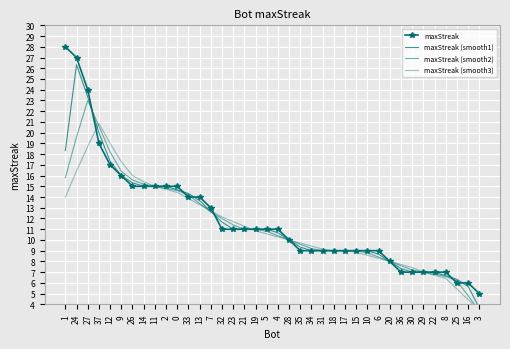

Reading left to right, extract all data points from this chart.

maxStreak: 28.0	27.0	24.0	19.0	17.0	16.0	15.0	15.0	15.0	15.0	15.0	14.0	14.0	13.0	11.0	11.0	11.0	11.0	11.0	11.0	10.0	9.0	9.0	9.0	9.0	9.0	9.0	9.0	9.0	8.0	7.0	7.0	7.0	7.0	7.0	6.0	6.0	5.0
maxStreak (smooth1): 18.3	26.3	23.3	20.0	17.3	16.0	15.3	15.0	15.0	15.0	14.7	14.3	13.7	12.7	11.7	11.0	11.0	11.0	11.0	10.7	10.0	9.3	9.0	9.0	9.0	9.0	9.0	9.0	8.7	8.0	7.3	7.0	7.0	7.0	6.7	6.3	5.7	3.7
maxStreak (smooth2): 15.8	19.6	23.0	20.6	18.2	16.4	15.6	15.2	15.0	14.8	14.6	14.2	13.4	12.6	12.0	11.4	11.0	11.0	10.8	10.4	10.0	9.6	9.2	9.0	9.0	9.0	9.0	8.8	8.4	8.0	7.6	7.2	7.0	6.8	6.6	6.2	4.8	3.4
maxStreak (smooth3): 14.0	16.4	18.7	20.9	19.0	17.3	16.0	15.4	15.0	14.7	14.4	13.9	13.3	12.7	12.1	11.7	11.3	10.9	10.6	10.3	10.0	9.7	9.4	9.1	9.0	9.0	8.9	8.6	8.3	8.0	7.7	7.4	7.0	6.7	6.4	5.4	4.4	3.4